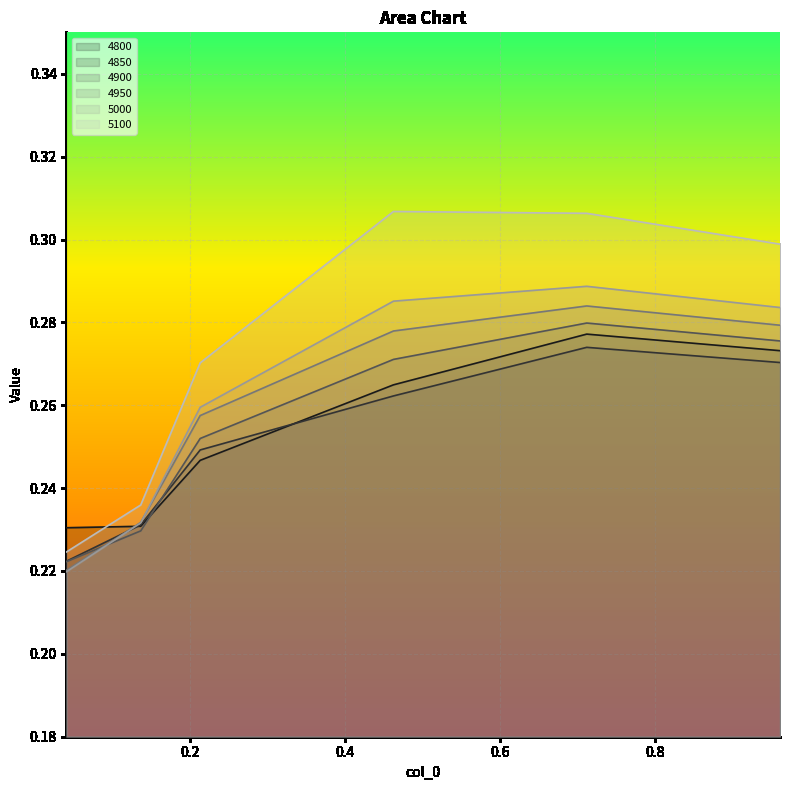

What is the total value across all series at 0.136986301369863?

1.4